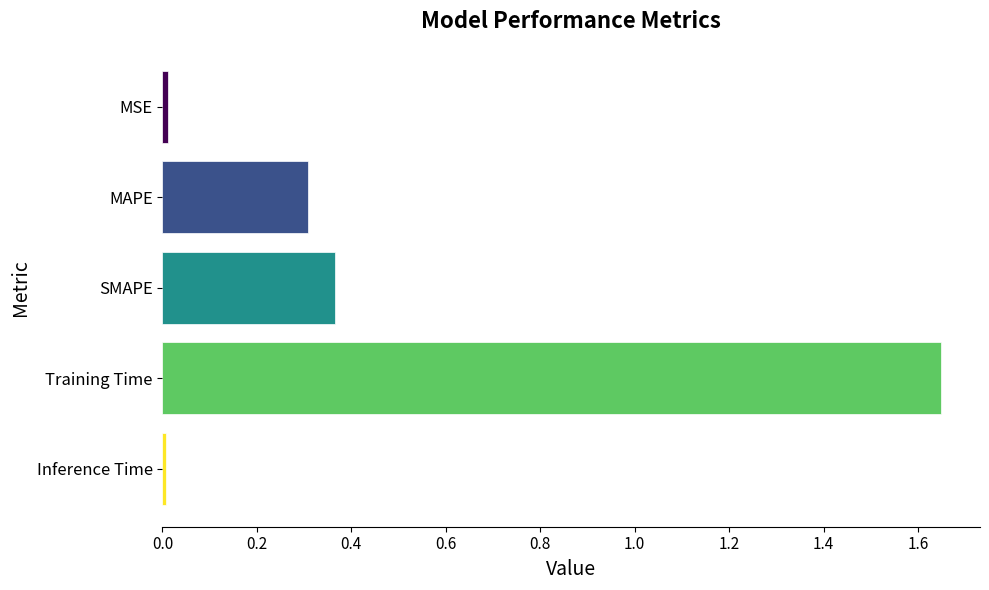

What position from the bottom is MAPE?

4